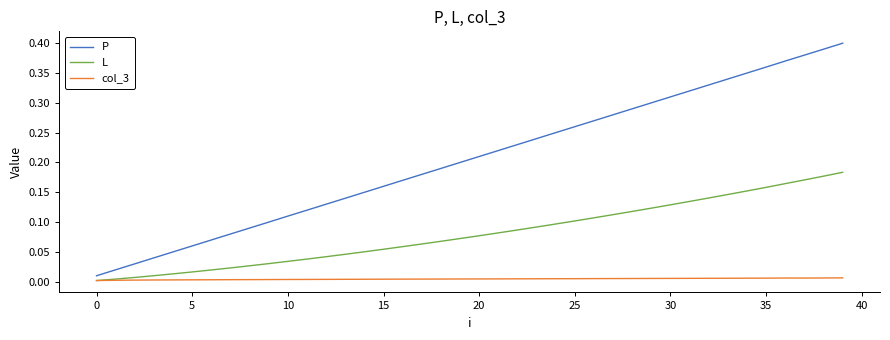

How many categories are shown in the chart?

40